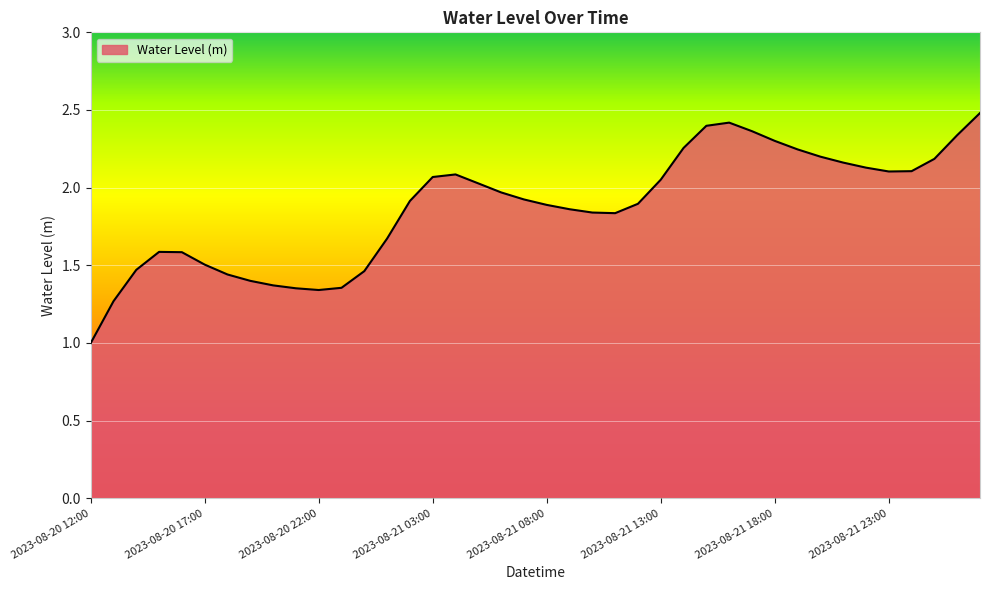

What is the smallest value displayed?

1.0